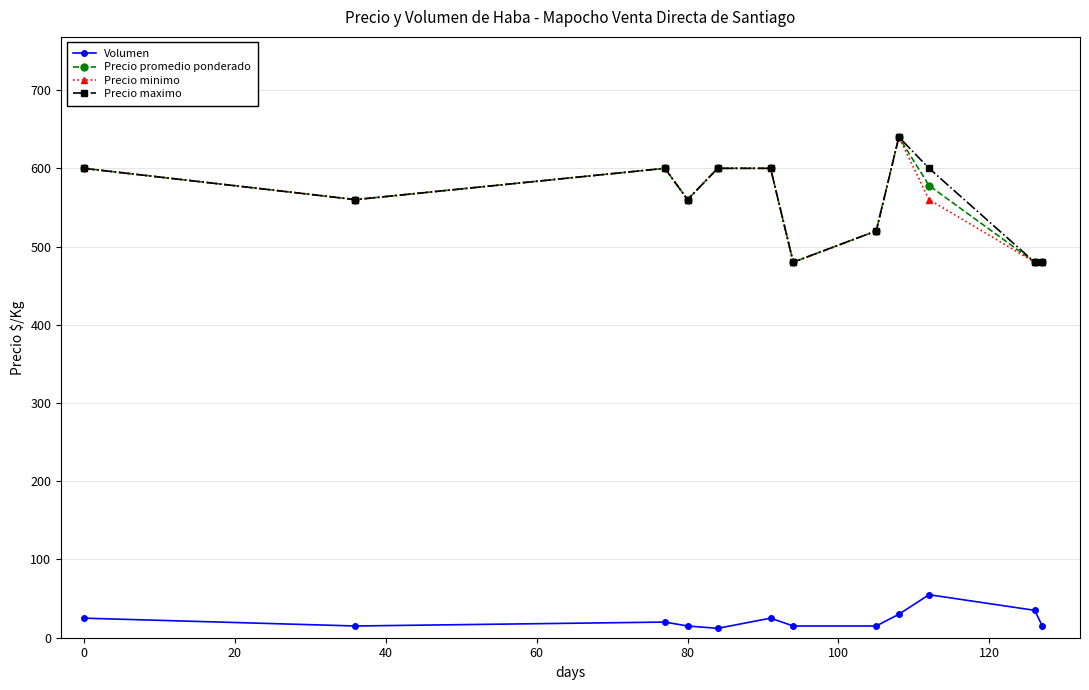

What is the value of the Volumen point at the 3rd from the left?

20